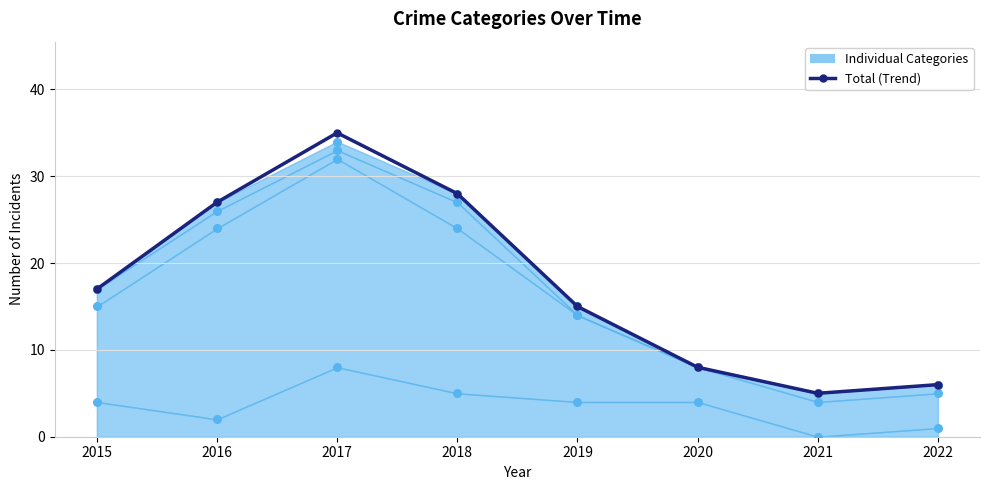

Between 2020 and 2017, which is larger?

2017